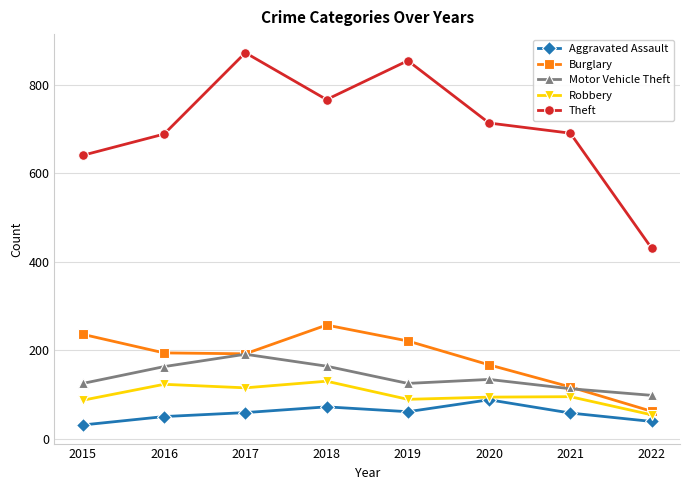

Rank the series by their maximum value, from highest to lowest.

Theft, Burglary, Motor Vehicle Theft, Robbery, Aggravated Assault